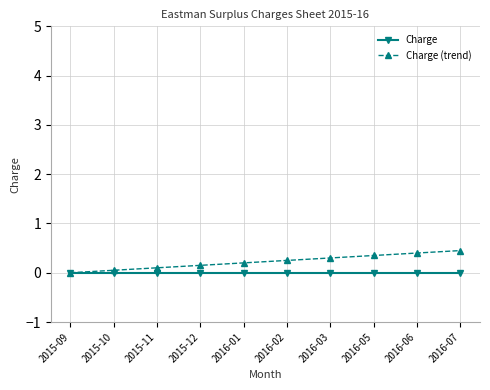

What is the average value of the Charge (trend) series?

0.2